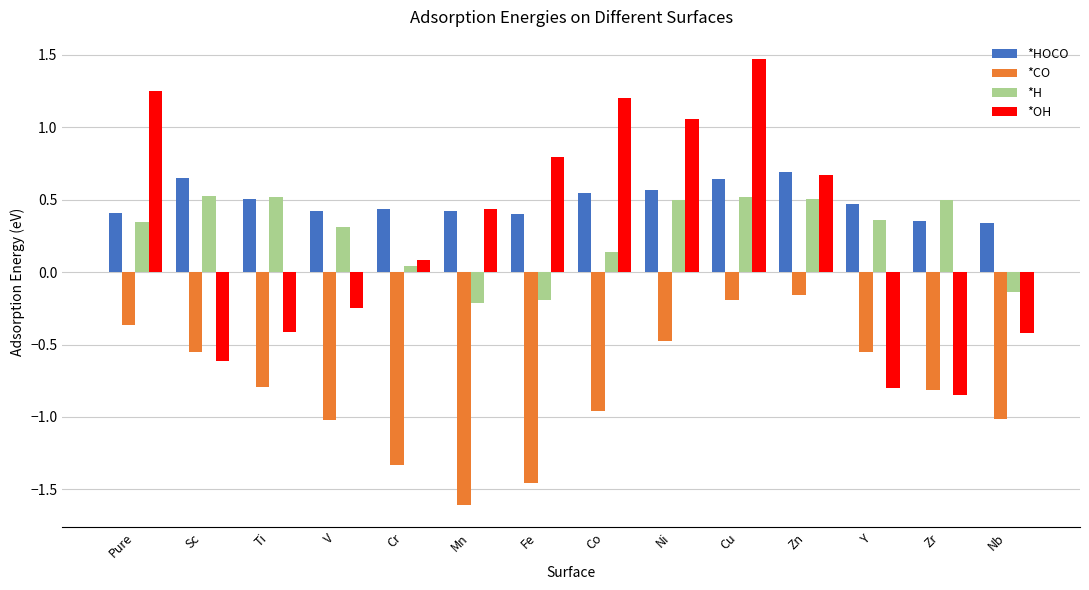

How many data points in *H are less than 0?

3